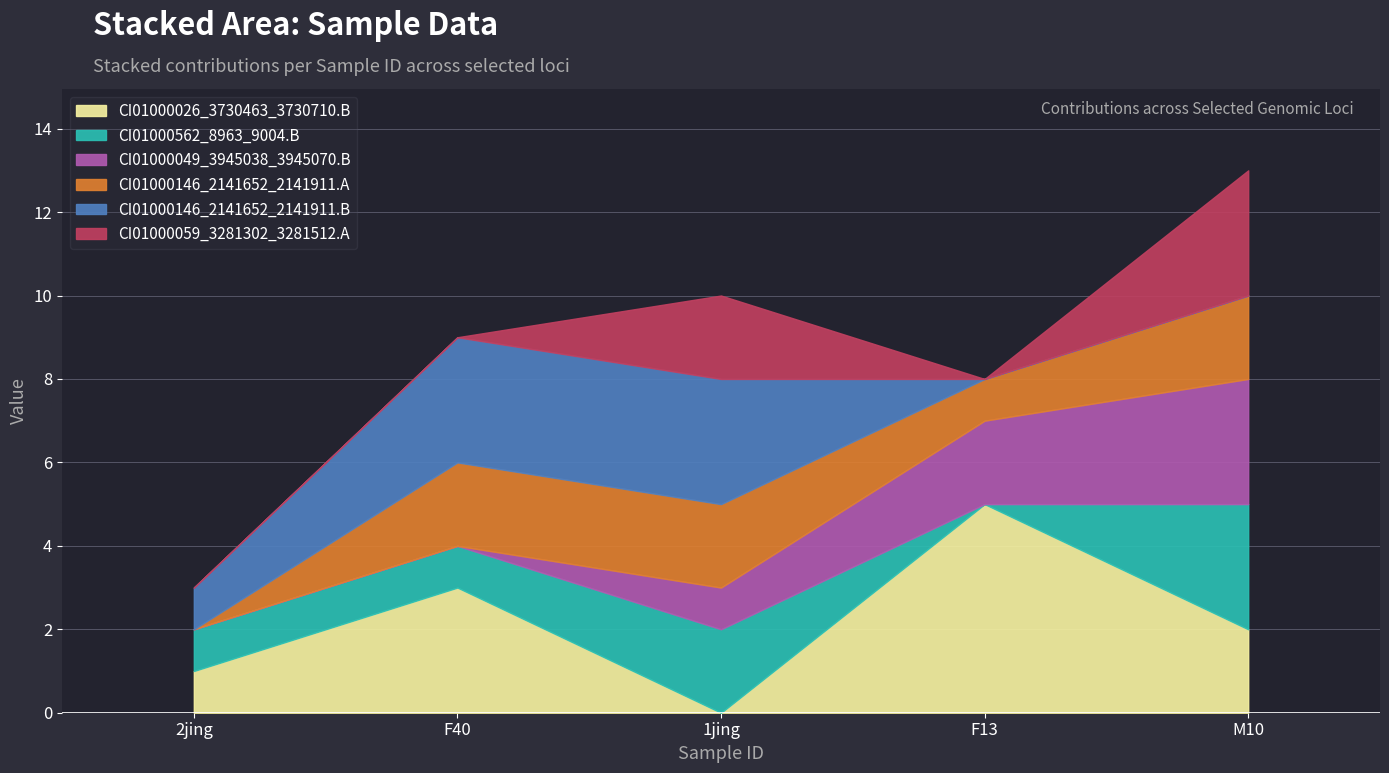

What is the value of the CI01000146_2141652_2141911.B point at the 3rd from the left?

3